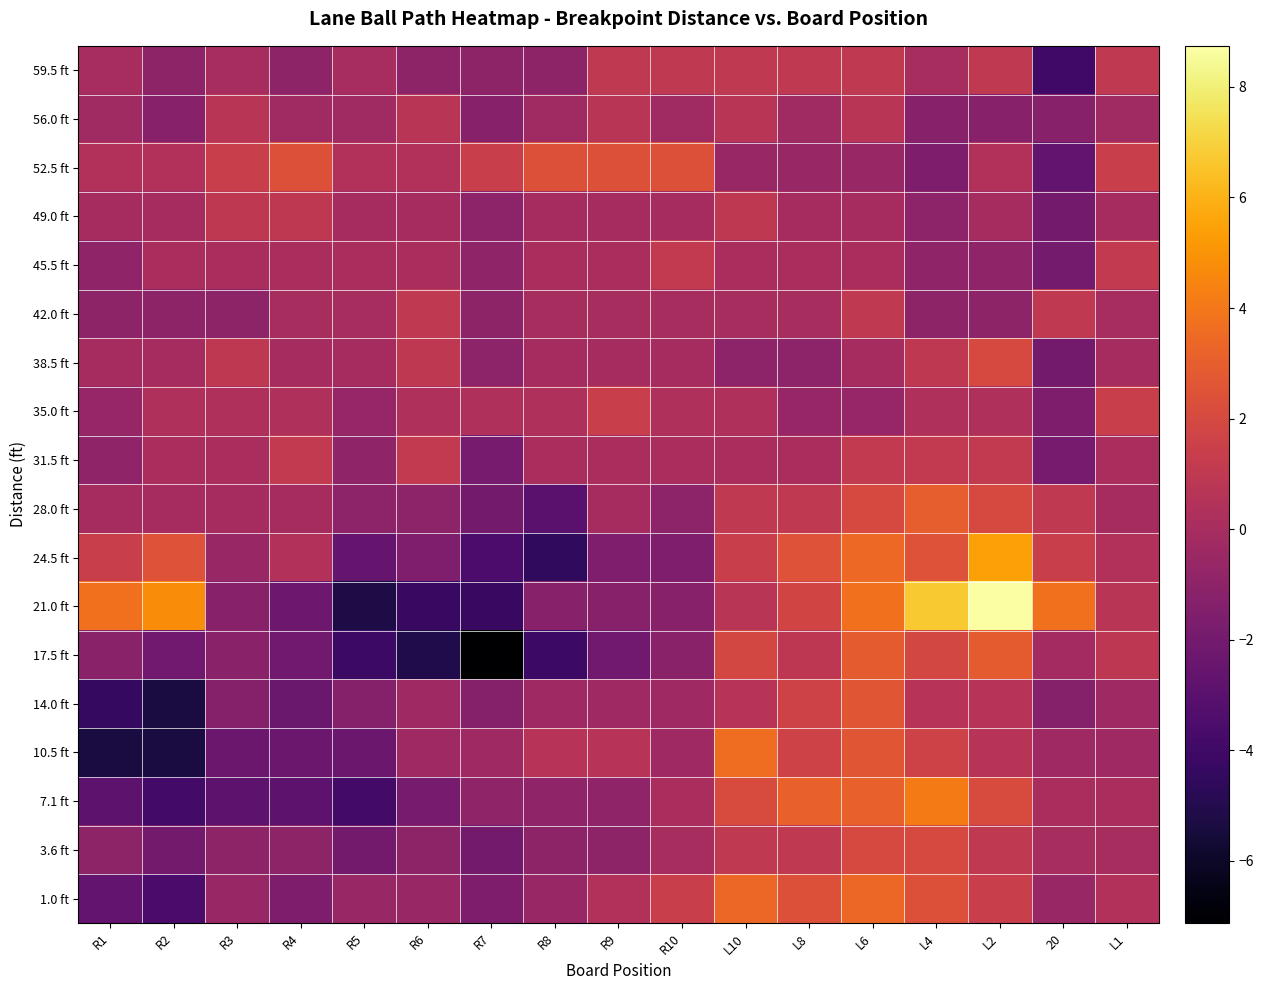

What is the greatest value displayed?

8.7